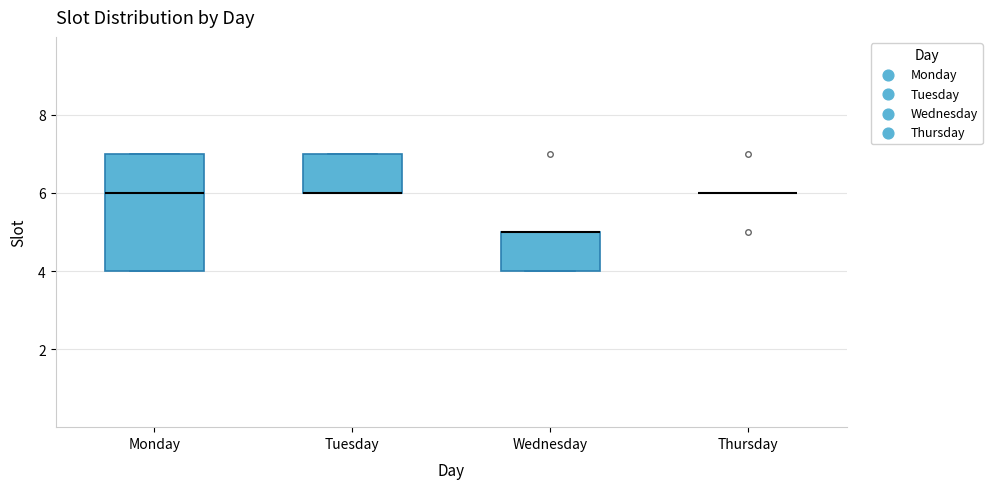

Reading left to right, transcribe this box plot: for each box, give where its median line is, the range the box spans, and where its two whiskers end, as read against the y-axis. The values are not printed on the chart, so give them approximately, as read against the axis.

Monday: median 6, box 4 to 7, whiskers 4 to 7
Tuesday: median 6 (drawn on the box's lower edge), box 6 to 7, whiskers 6 to 7
Wednesday: median 5 (drawn on the box's upper edge), box 4 to 5, whiskers 4 to 5
Thursday: box collapsed to a line at 6, whiskers 6 to 6